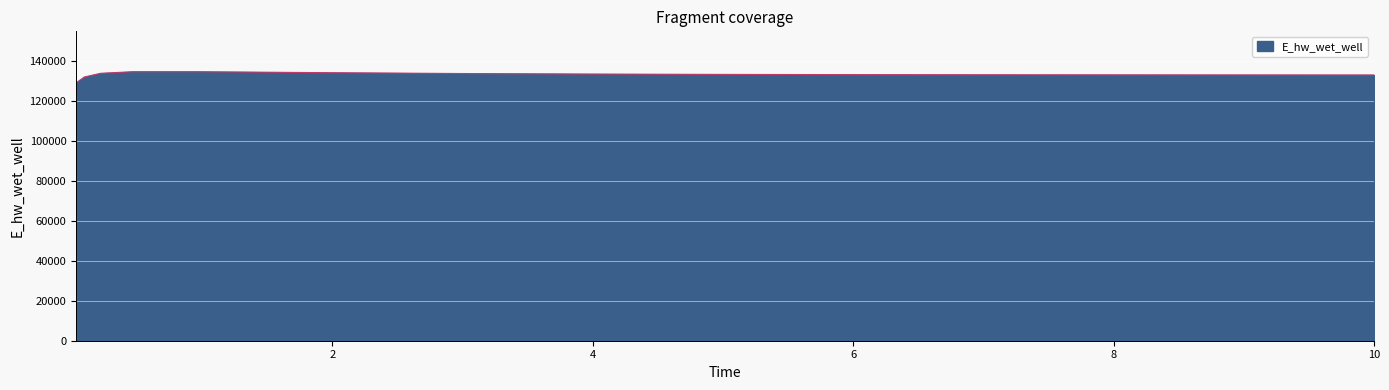

What is the greatest value displayed?

134654.2